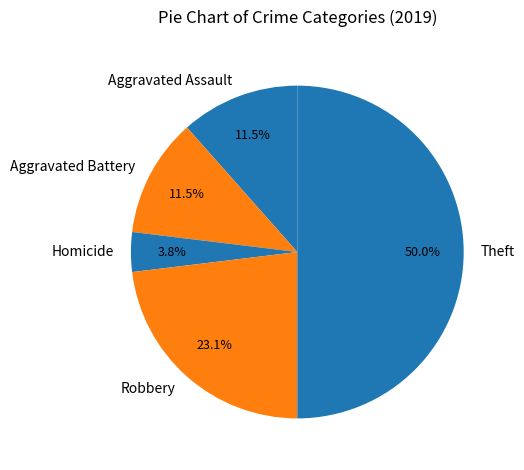

True or false: Theft accounts for 65% of the total.

False